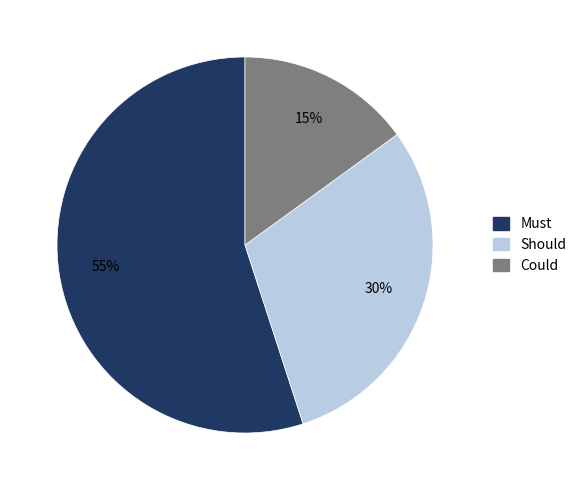

To the nearest percent, what is the combined percentage of Must and Could?

70%